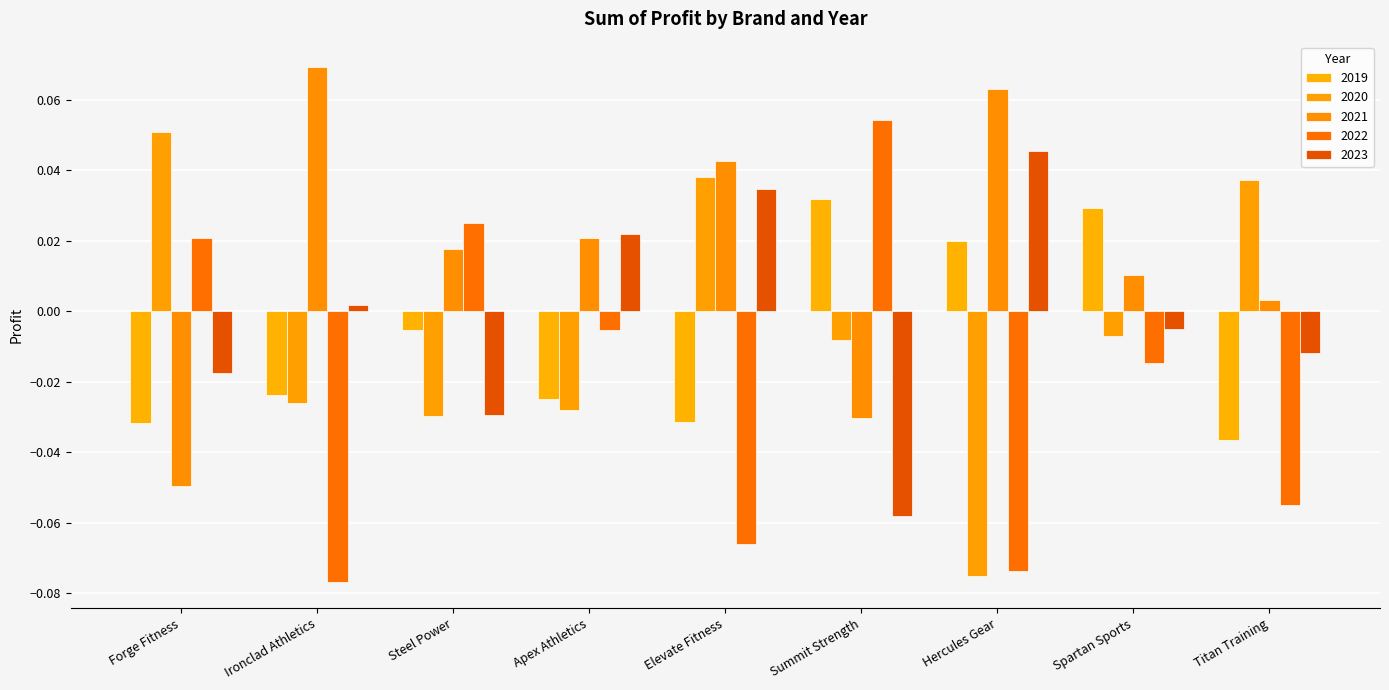

Between Titan Training and Apex Athletics, which is larger?

Apex Athletics